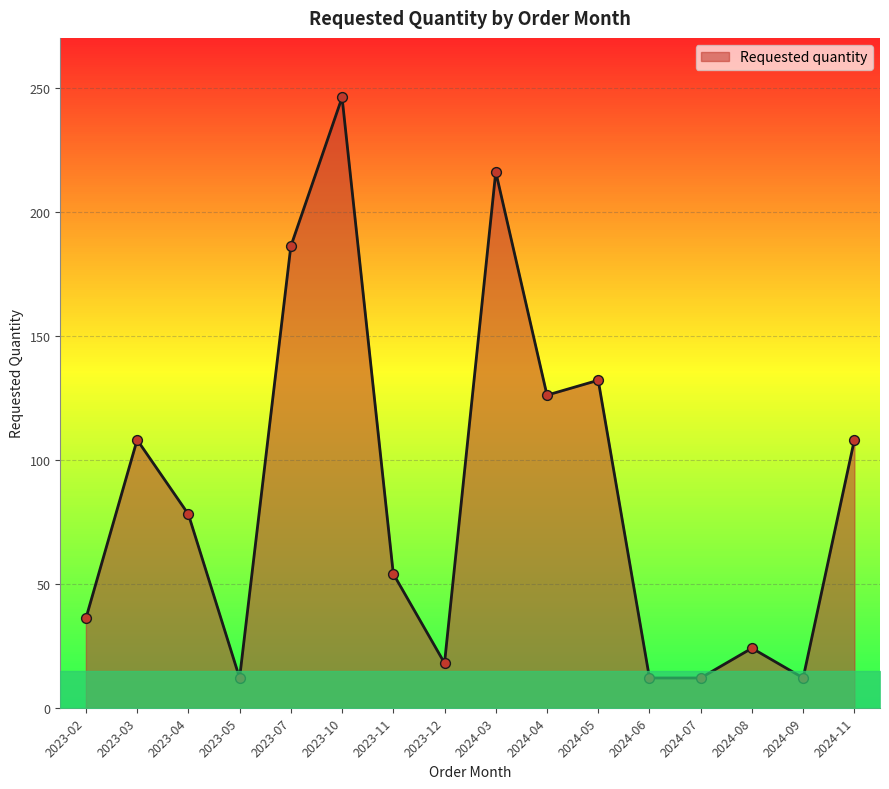

Approximately how many times larger is the value at 2023-07 compared to 2024-04?

1.5